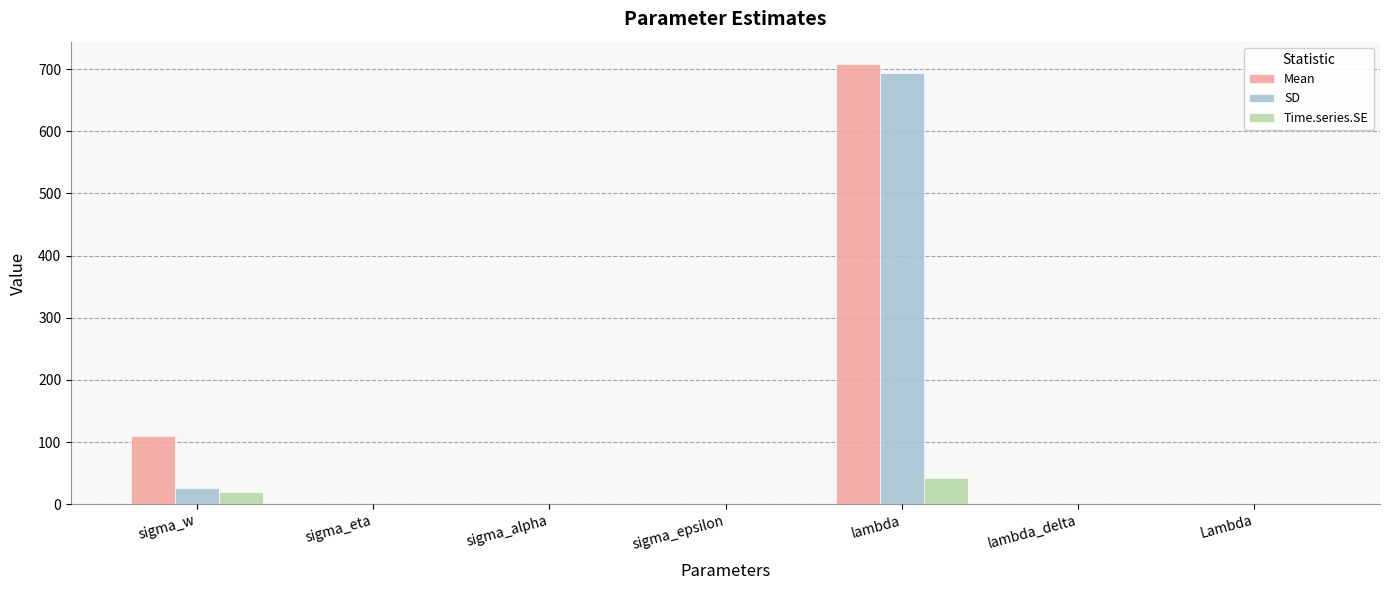

Is the value of SD at sigma_epsilon greater than the value of Time.series.SE at sigma_w?

No